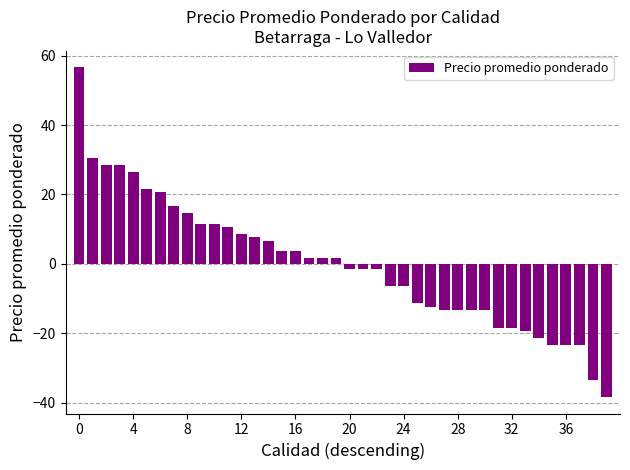

How many values are below 1?

20